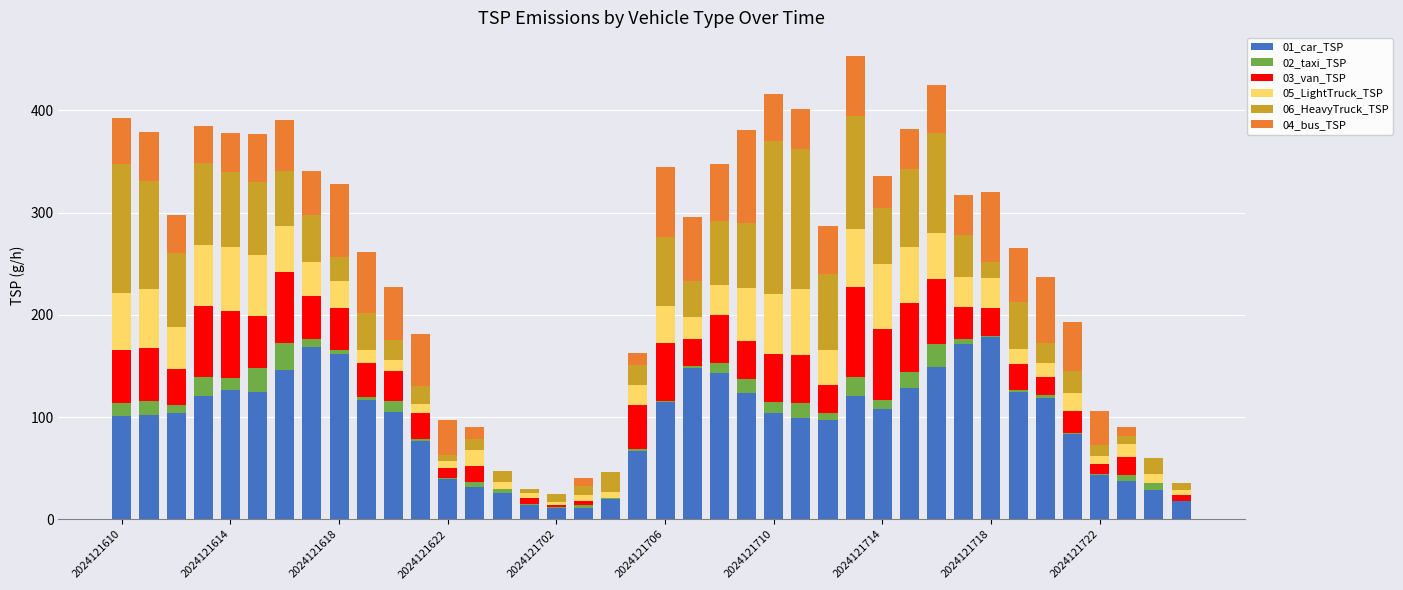

How many values in the 01_car_TSP series exceed 104?

21